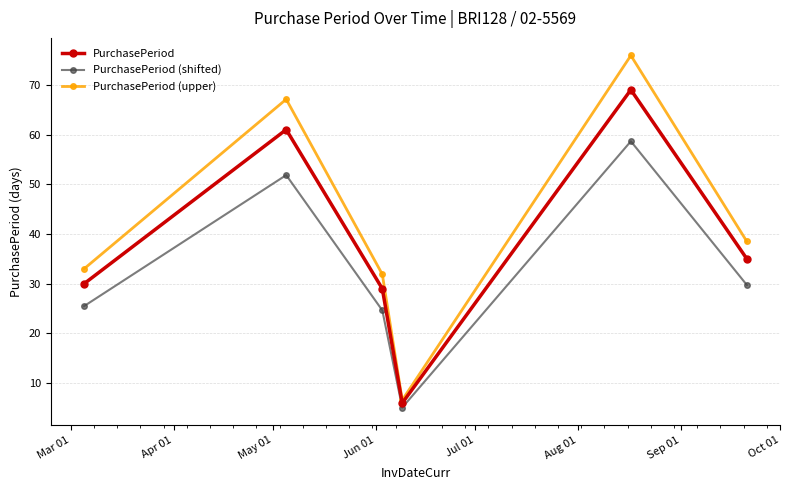

How many interior local peaks does the PurchasePeriod series have?

2